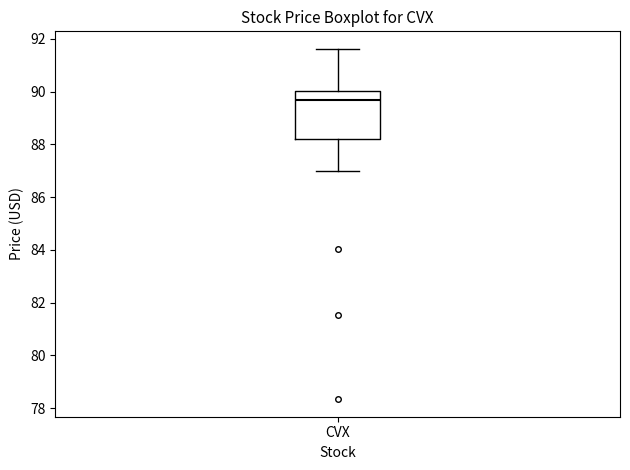

Read this box plot against the y-axis: the position of the median line, the range covered by the box, and the ends of both whiskers. The values are not printed on the chart, so give them approximately, as read against the axis.

median 89.6, box 88.2 to 90.0, whiskers 87.0 to 91.6